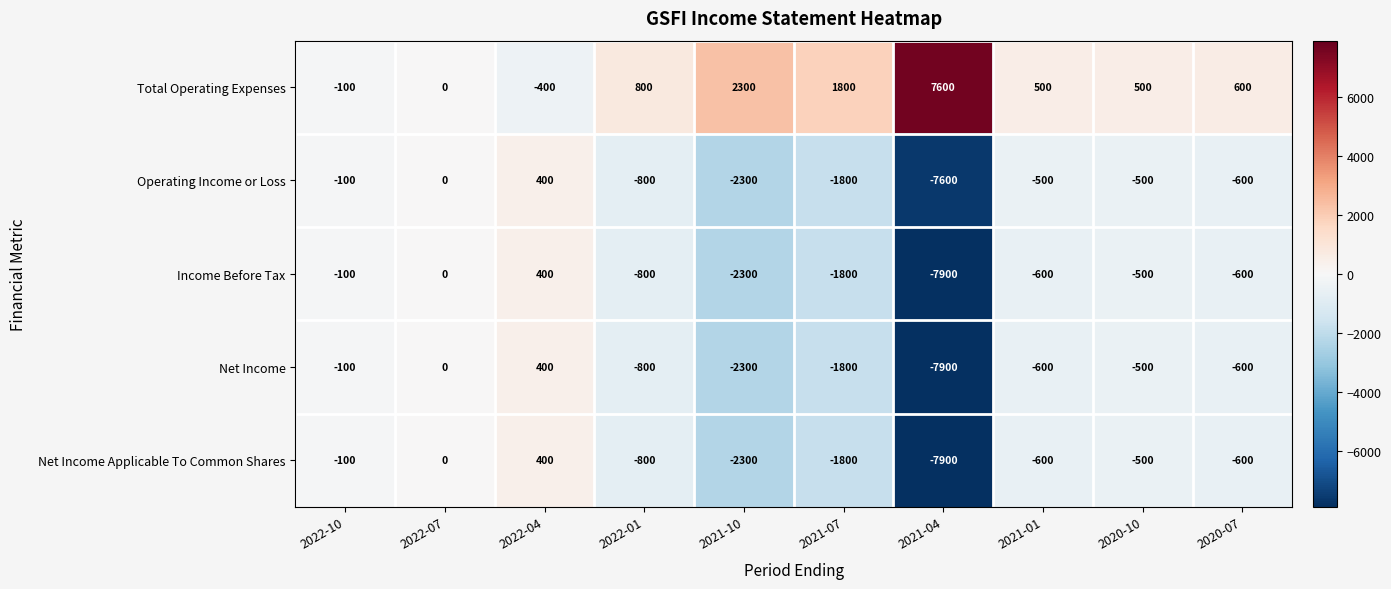

True or false: Operating Income or Loss has a value of -2300 at 2021-10.

True